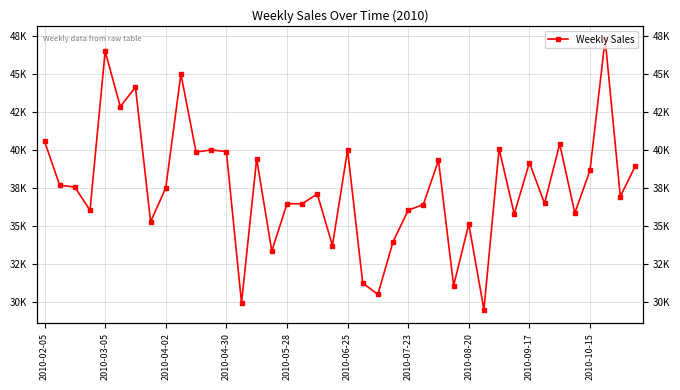

What is the average value?

37540.9